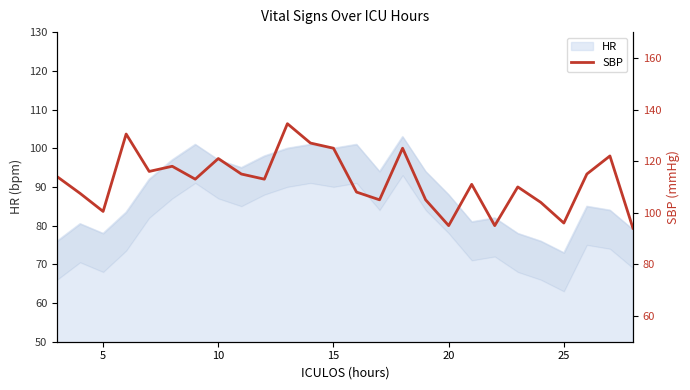

What is the highest value of the HR series?

103.0